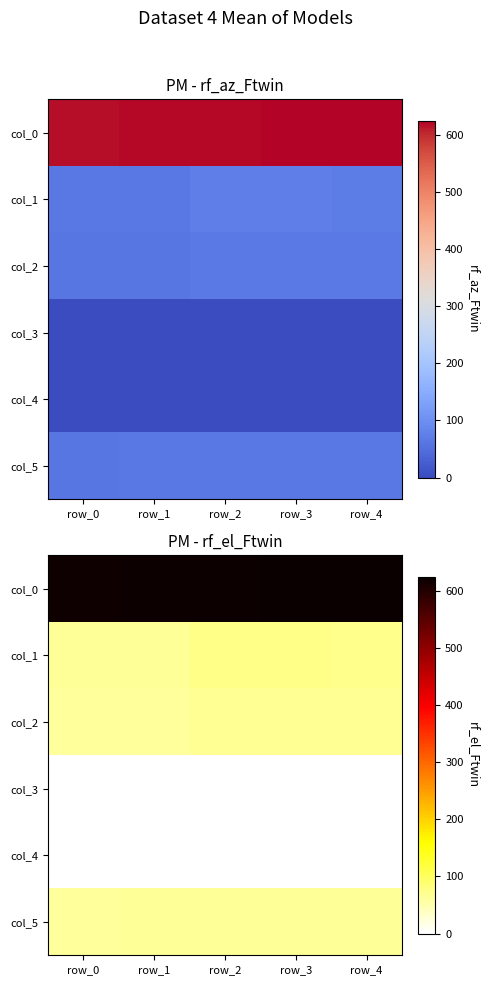

What is the spread (max minus min) of values at row_0?

619.0